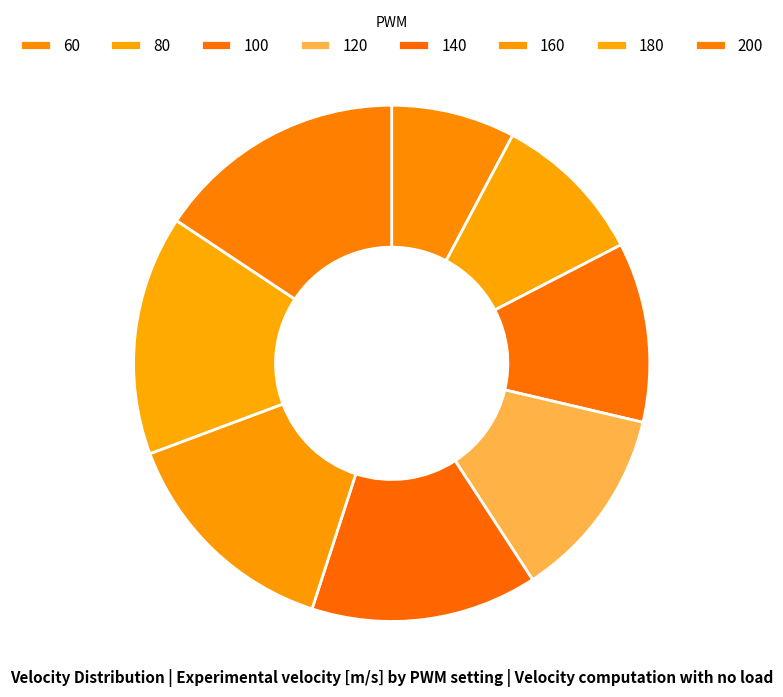

How many slices are in this pie chart?

8